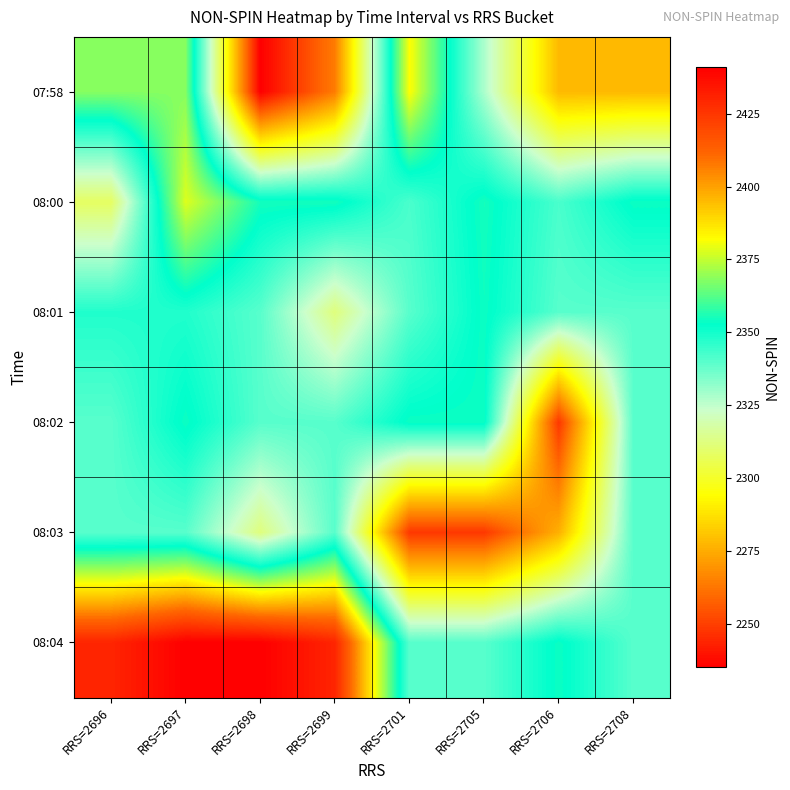

Which has a higher value, RRS=2696 or RRS=2701?

RRS=2701